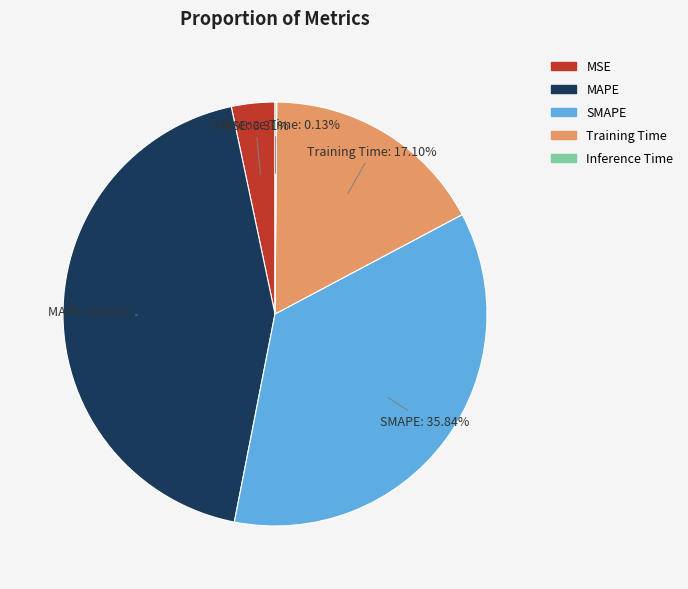

Does any single category account for the majority?

No